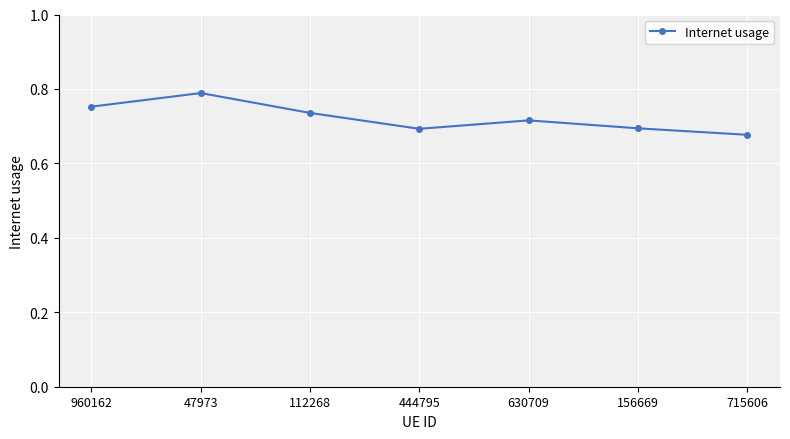

Where is the first local minimum?

444795